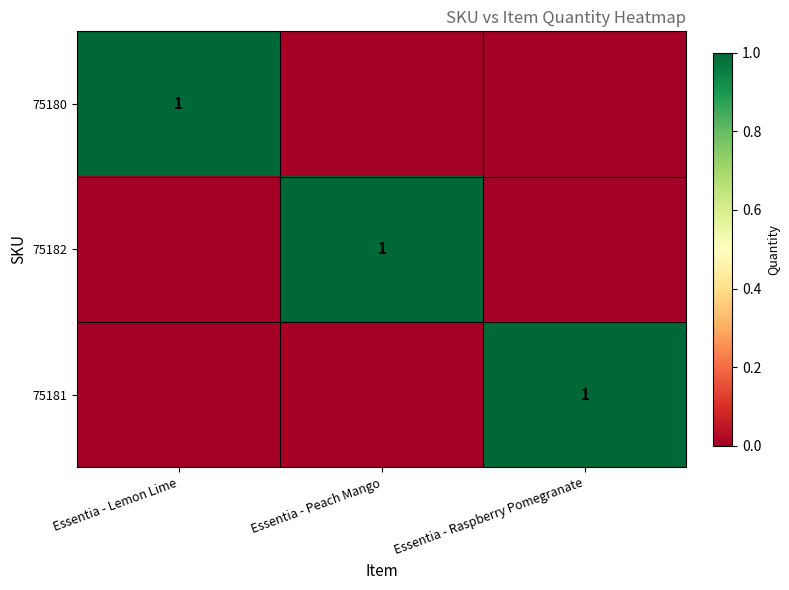

Is it true that 75182 equals 1 at Essentia - Peach Mango?

True